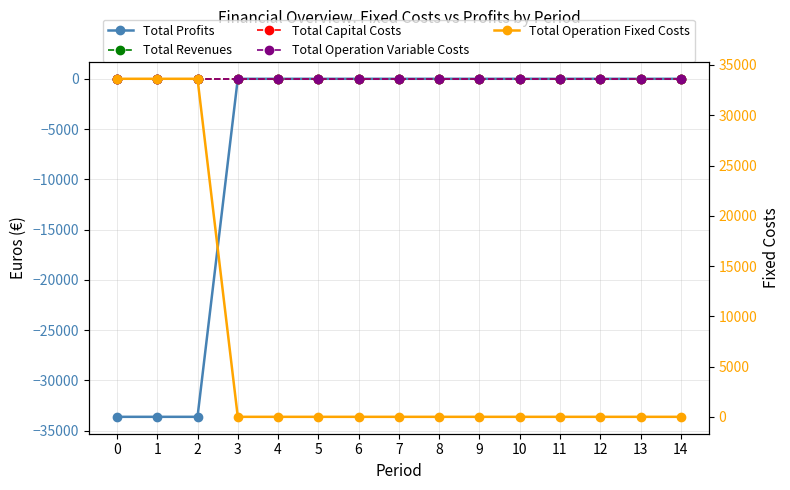

Reading left to right, transcribe all the data shown in this chart.

Total Profits: 0=-33627.6	1=-33627.6	2=-33627.6	3=0.0	4=0.0	5=0.0	6=0.0	7=0.0	8=0.0	9=0.0	10=0.0	11=0.0	12=0.0	13=0.0	14=0.0
Total Revenues: 0=0.0	1=0.0	2=0.0	3=0.0	4=0.0	5=0.0	6=0.0	7=0.0	8=0.0	9=0.0	10=0.0	11=0.0	12=0.0	13=0.0	14=0.0
Total Capital Costs: 0=0.0	1=0.0	2=0.0	3=0.0	4=0.0	5=0.0	6=0.0	7=0.0	8=0.0	9=0.0	10=0.0	11=0.0	12=0.0	13=0.0	14=0.0
Total Operation Variable Costs: 0=0.0	1=0.0	2=0.0	3=0.0	4=0.0	5=0.0	6=0.0	7=0.0	8=0.0	9=0.0	10=0.0	11=0.0	12=0.0	13=0.0	14=0.0
Total Operation Fixed Costs: 0=33627.6	1=33627.6	2=33627.6	3=0.0	4=0.0	5=0.0	6=0.0	7=0.0	8=0.0	9=0.0	10=0.0	11=0.0	12=0.0	13=0.0	14=0.0